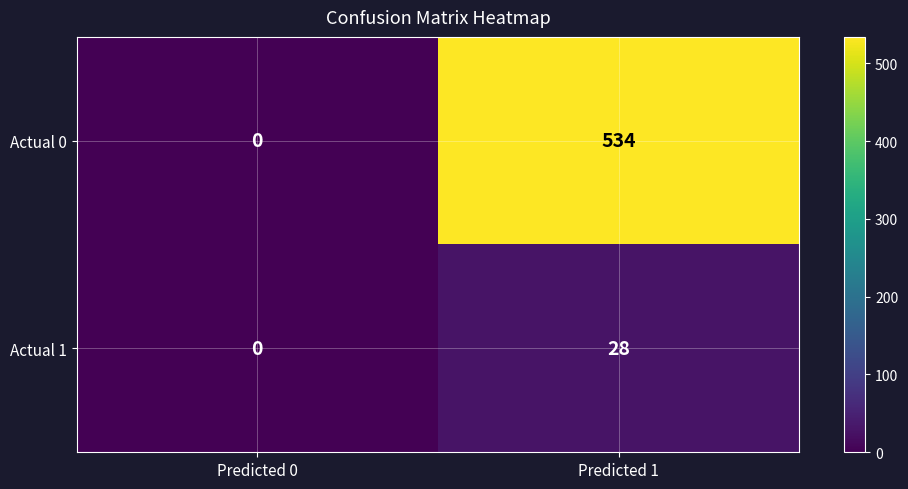

Where is Actual 0 nearest to the value 267?

Predicted 0